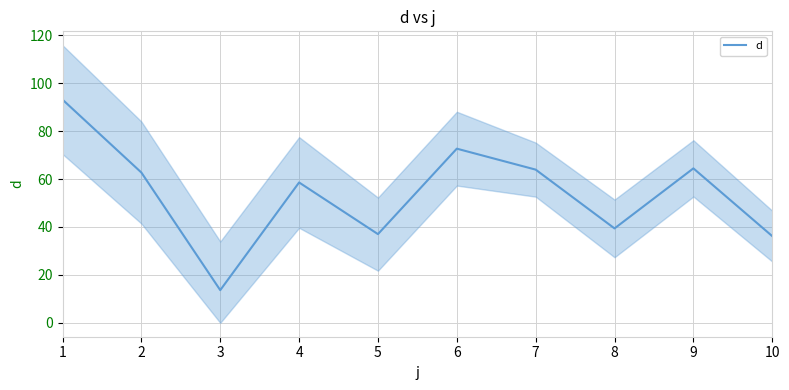

What is the difference between the maximum and minimum values?

79.5